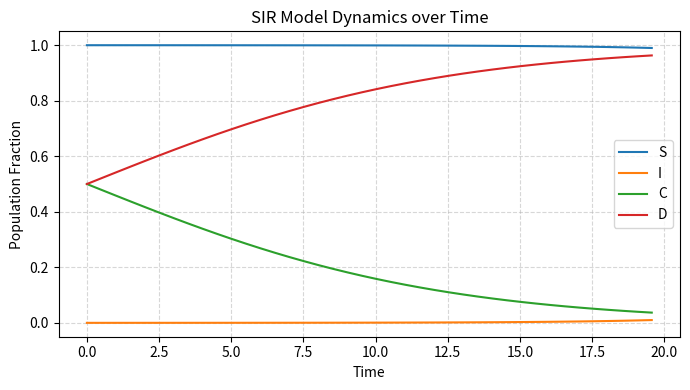

Rank the series by their average value, from lowest to highest.

I, C, D, S